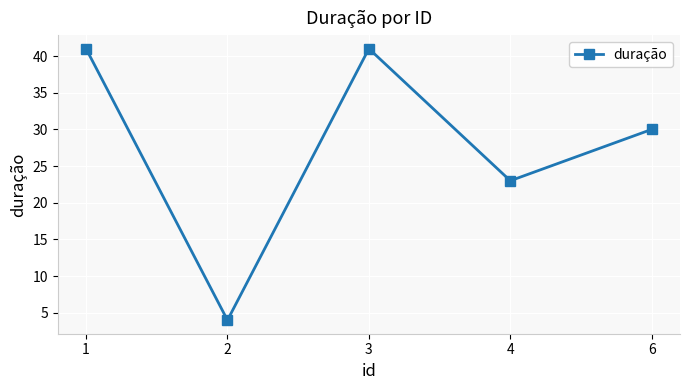

At which label does the data first exceed 30?

1